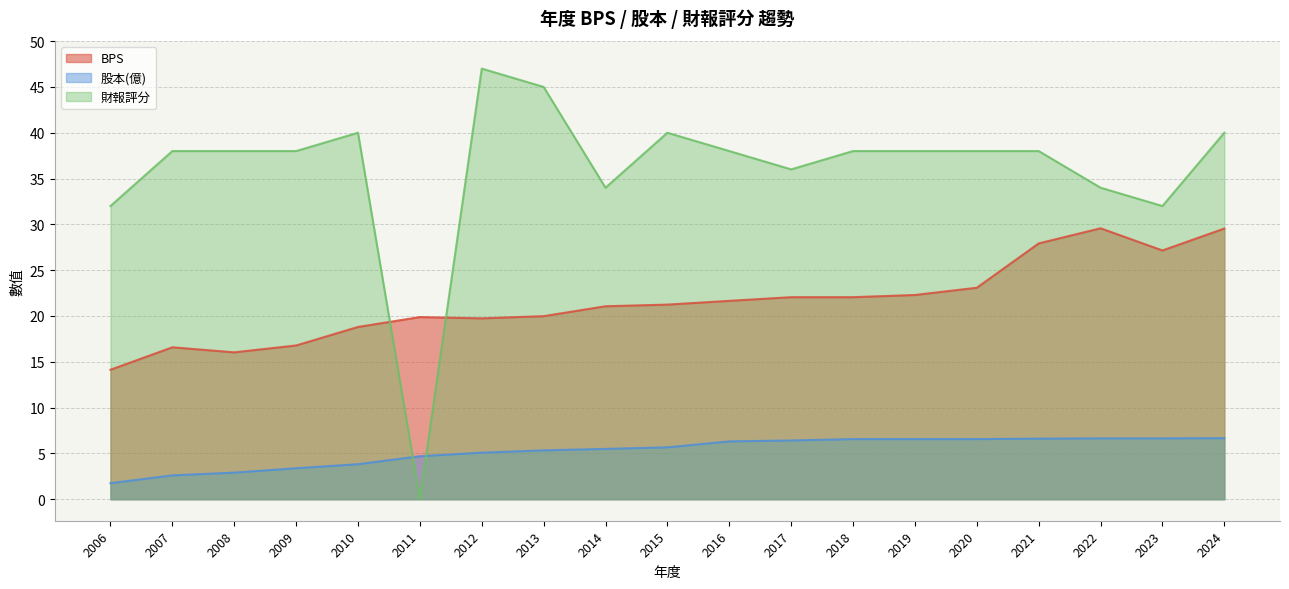

True or false: BPS has a value of 16.8 at 2009.

True